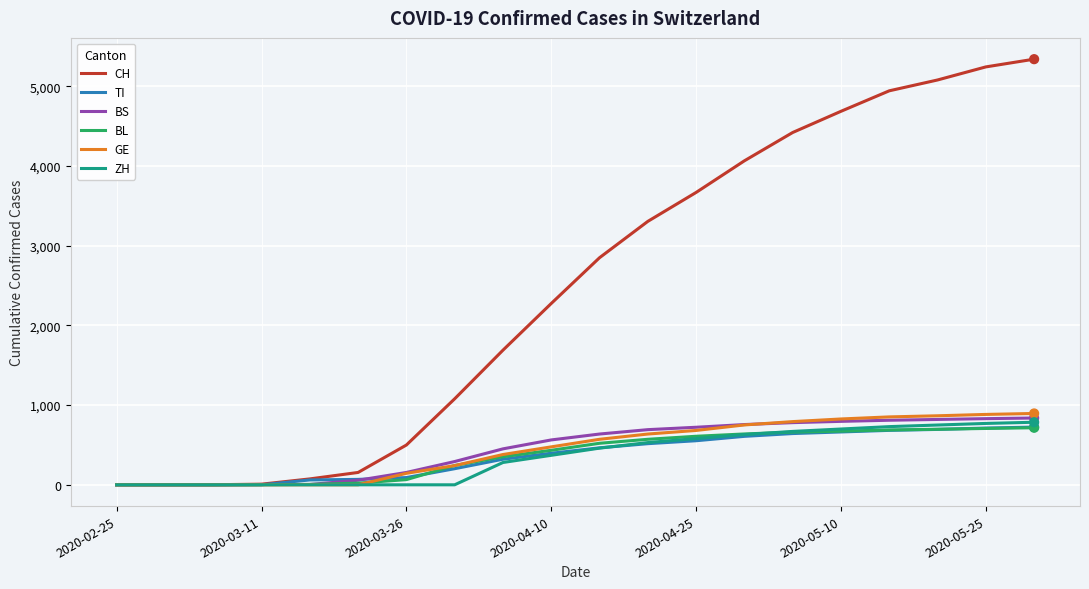

What is the maximum value for BL?

716